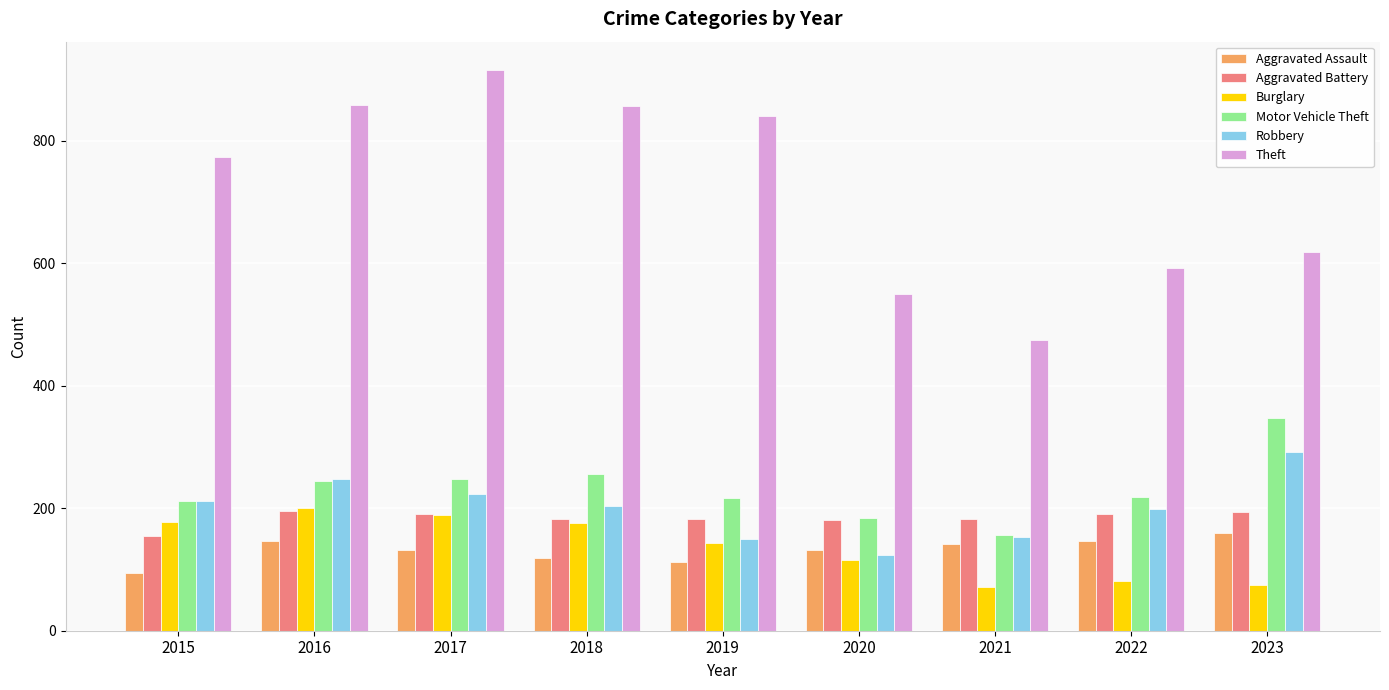

What is the maximum value shown in the chart?

916